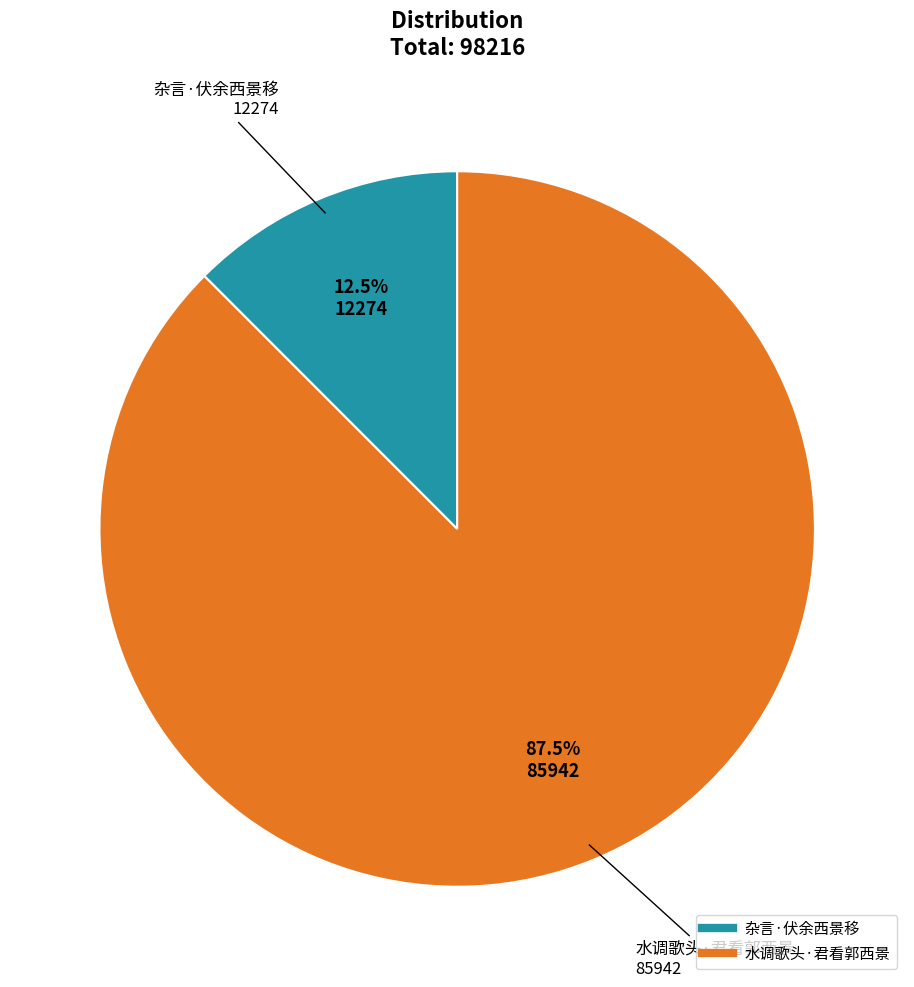

Between 杂言·伏余西景移 and 水调歌头·君看郭西景, which is larger?

水调歌头·君看郭西景